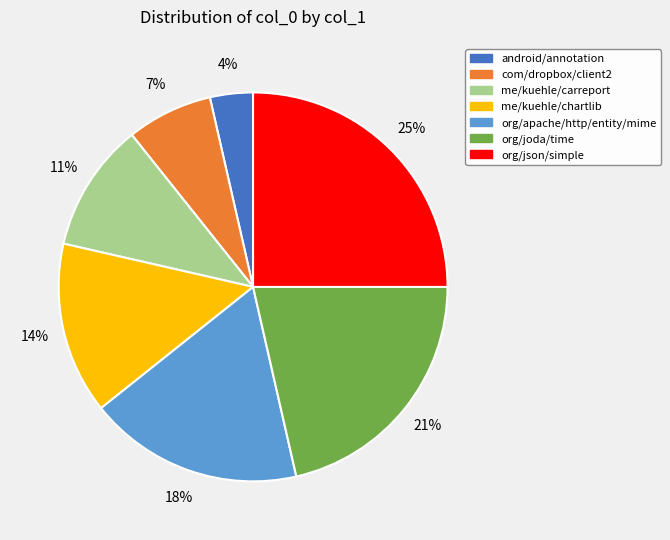

What is the smallest slice in the pie chart?

android/annotation